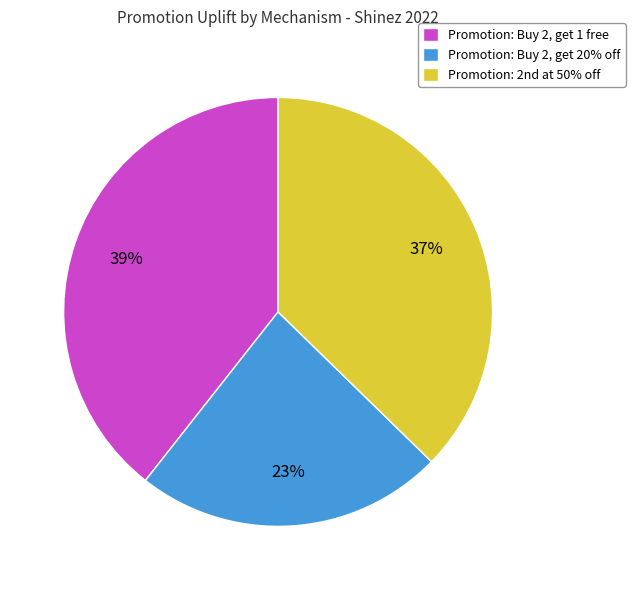

True or false: Promotion: Buy 2, get 1 free accounts for 53% of the total.

False